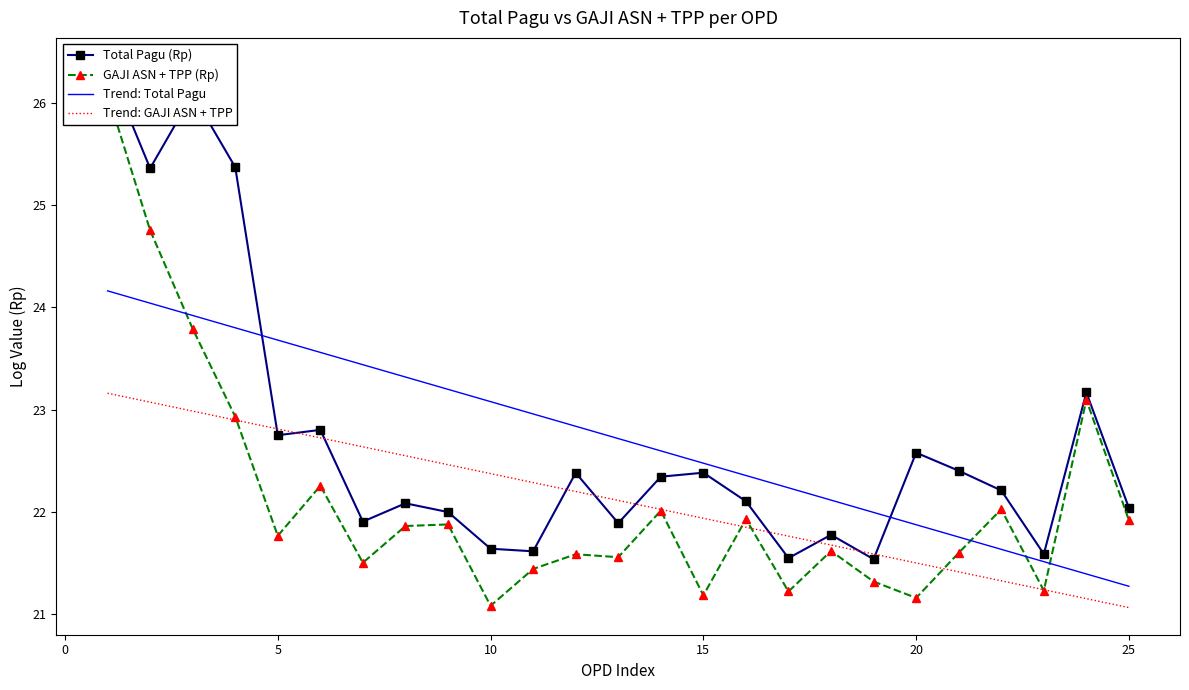

What is the value of the Trend: GAJI ASN + TPP point at the 6th from the left?

22.7